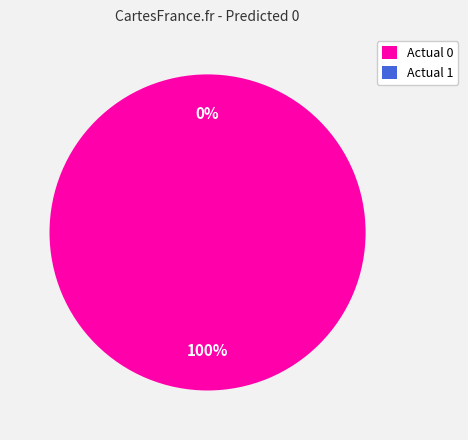

What is the smallest slice in the pie chart?

Actual 1